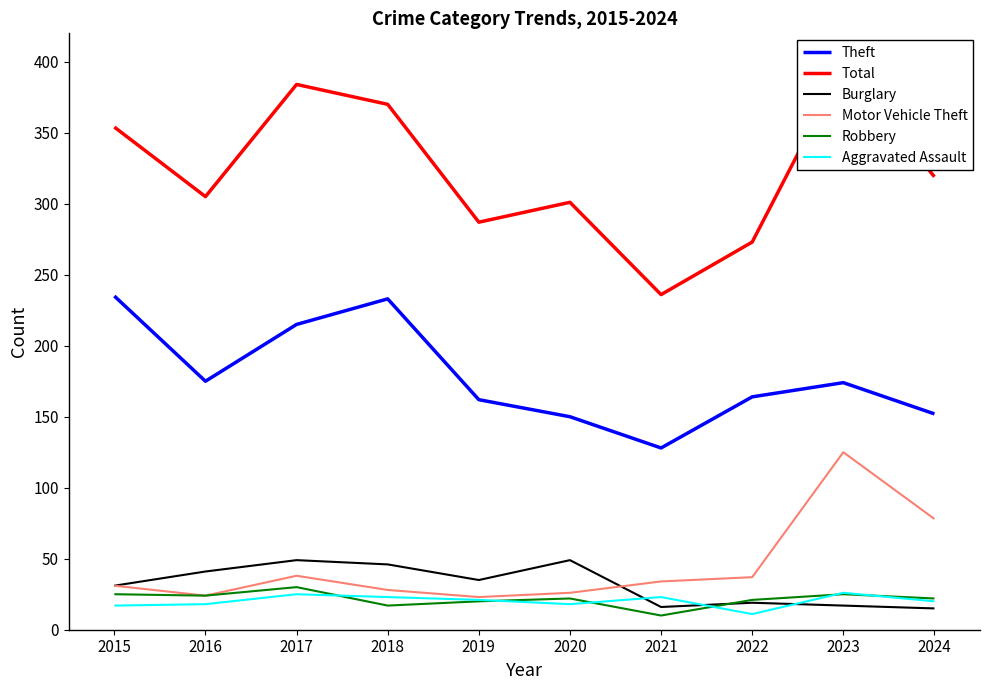

What is the sum of the Motor Vehicle Theft values at 2022 and 2019?

60